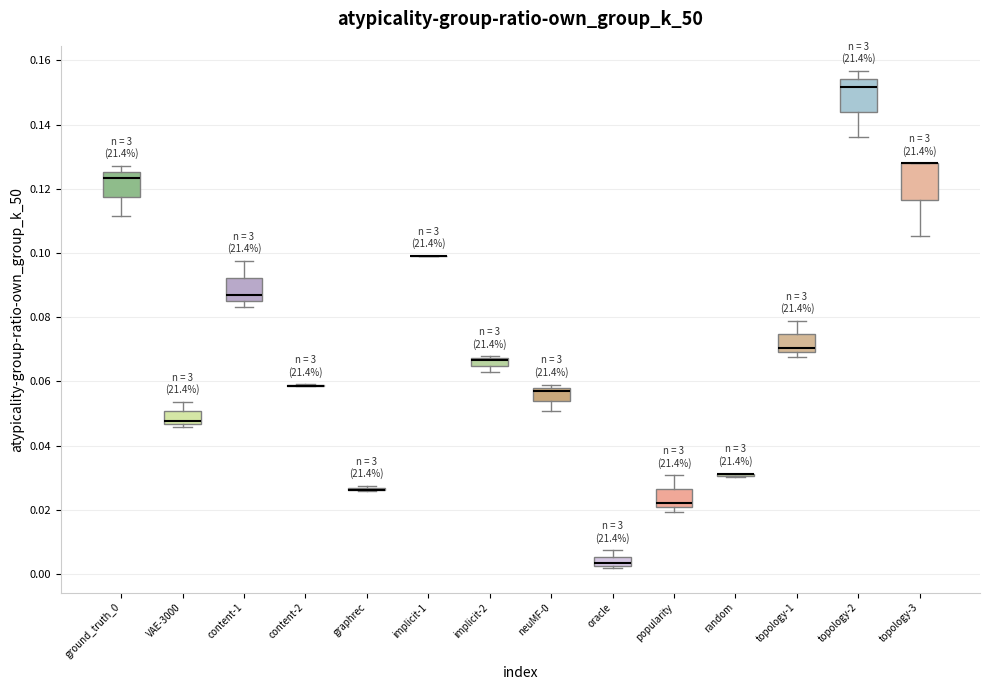

Where does the lower whisker of the box for topology-3 end on the y-axis? The values are not printed on the chart, so give them approximately, as read against the axis.

0.106